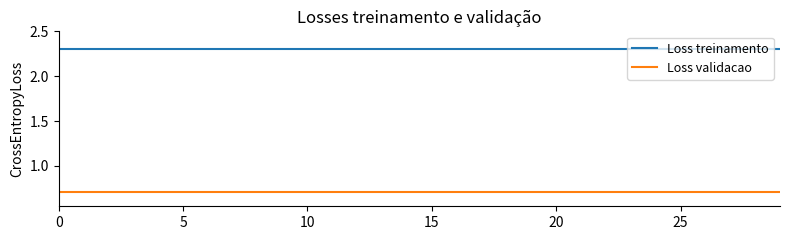

Which series has the largest total across all categories?

Loss treinamento